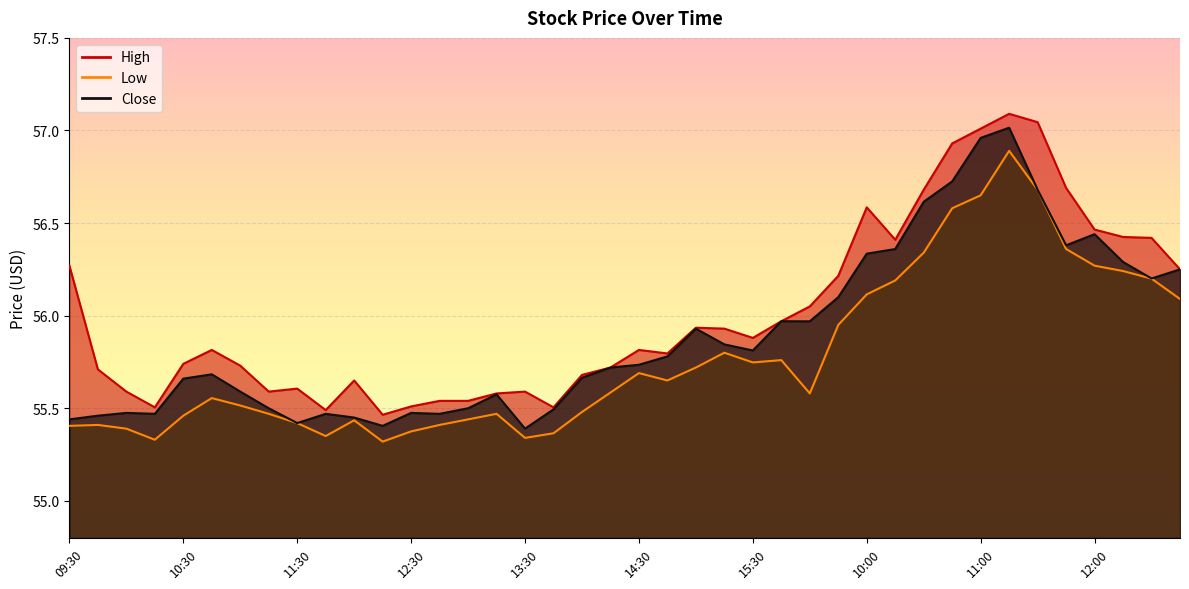

At which category is the sum across all series the highest?

11:15